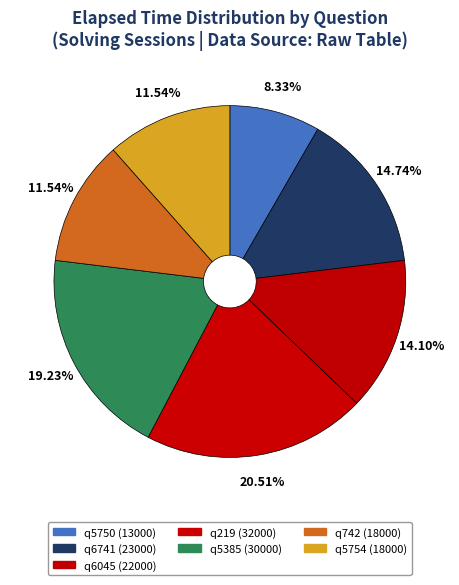

To the nearest percent, what percentage of the pie is q5754?

12%